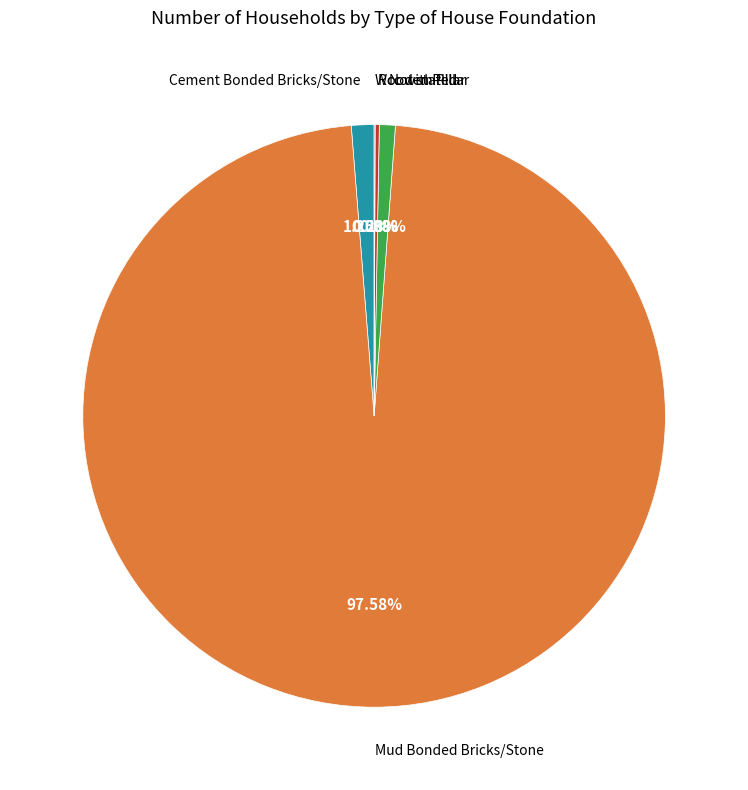

Is there a majority slice in this chart?

Yes